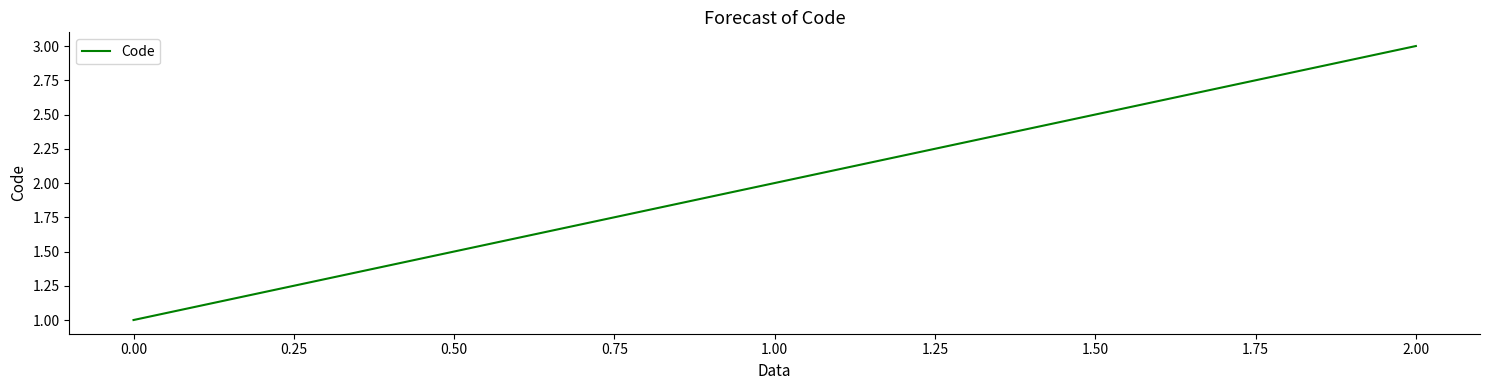

List the labels in order of value, largest first.

2.00, 1.00, 0.00